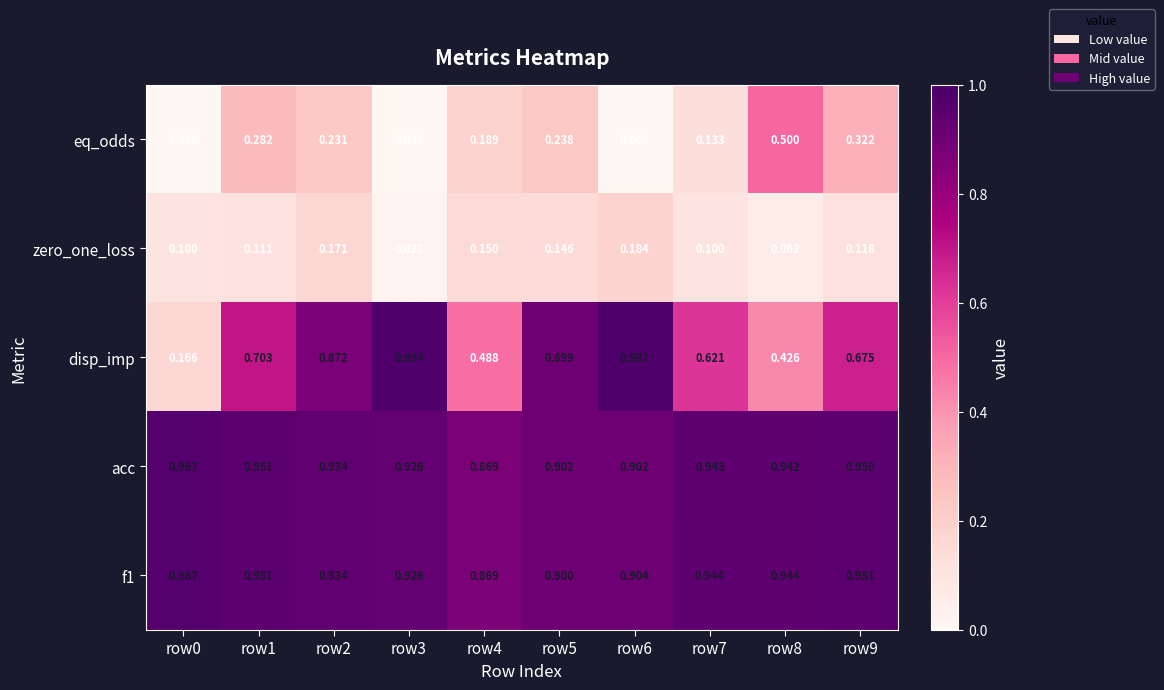

At which category is the sum across all series the highest?

row2